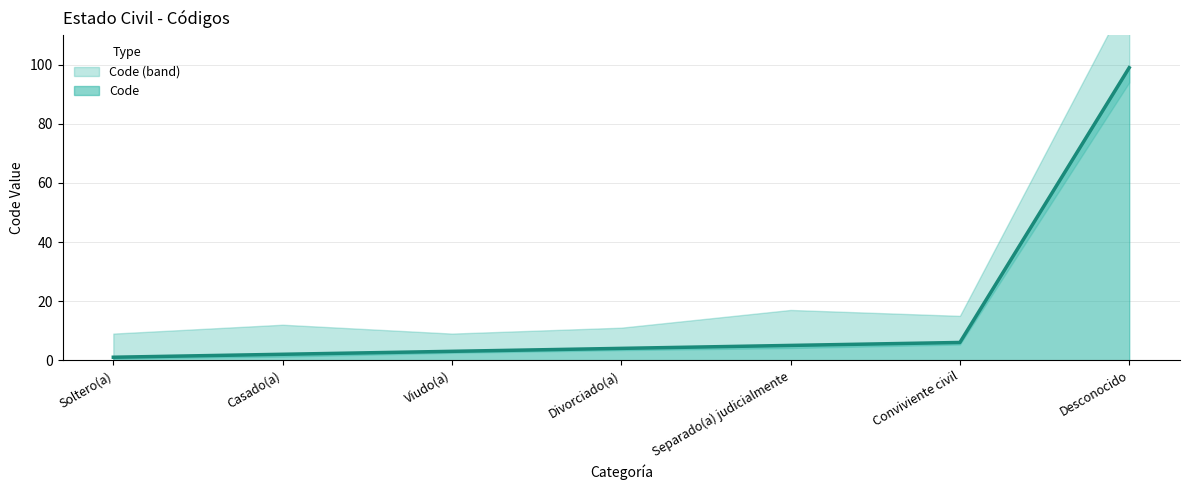

What is the difference between the maximum and second lowest values?

97